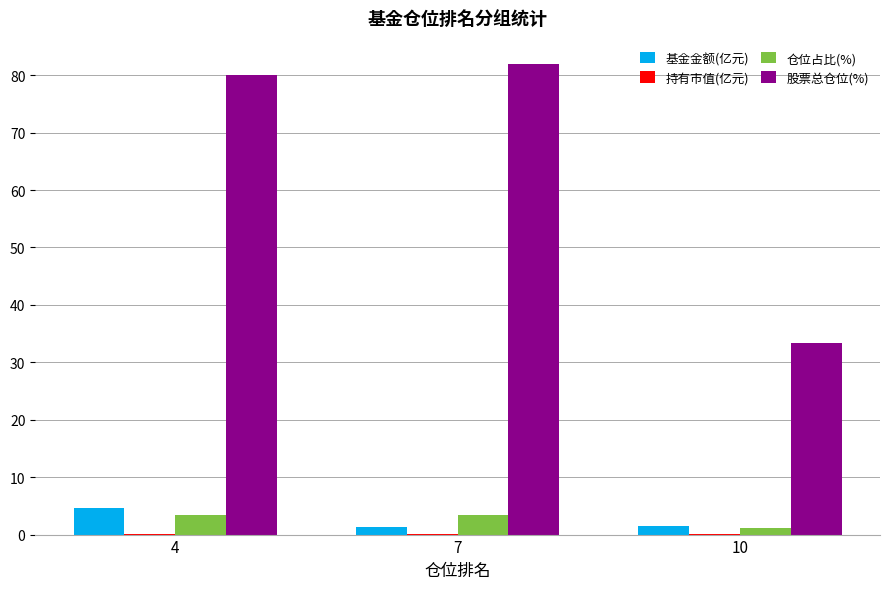

True or false: 仓位占比(%) has a value of 3.5 at 4.

True